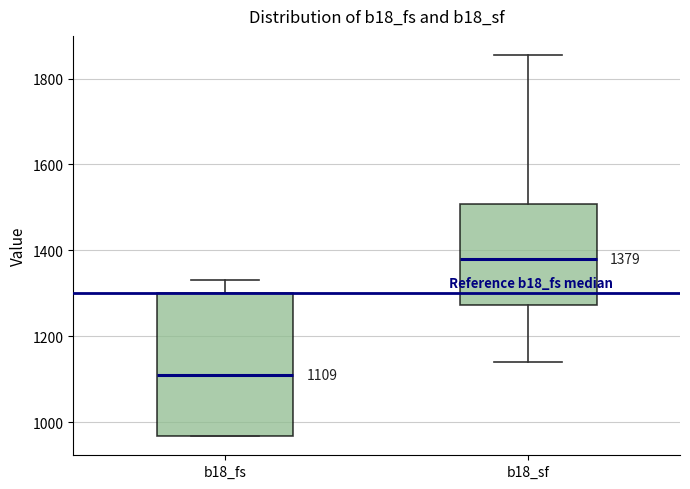

Comparing the boxes themselves (not the whiskers), which one is the tallest?

b18_fs